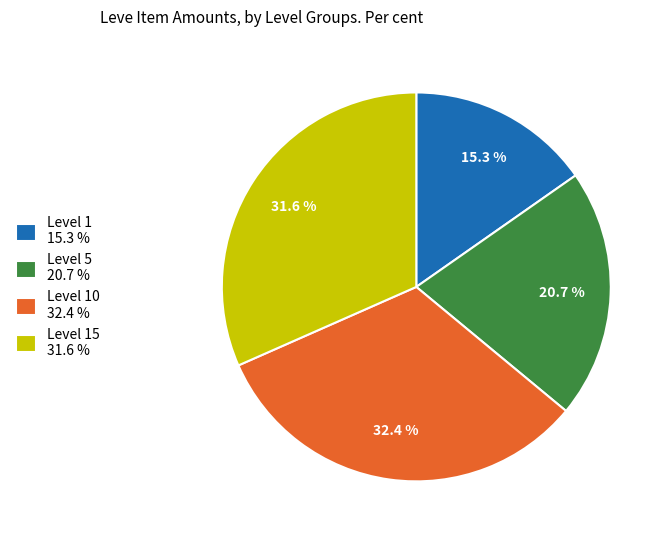

Combined, do Level 5 20.7 % and Level 1 15.3 % account for over 50%?

No